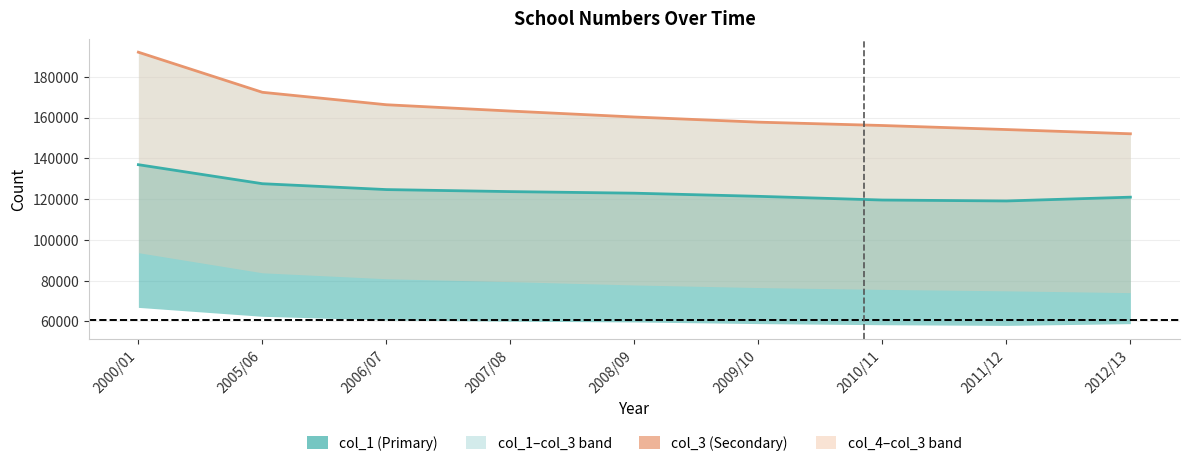

True or false: col_2 and col_1 intersect in this chart.

False